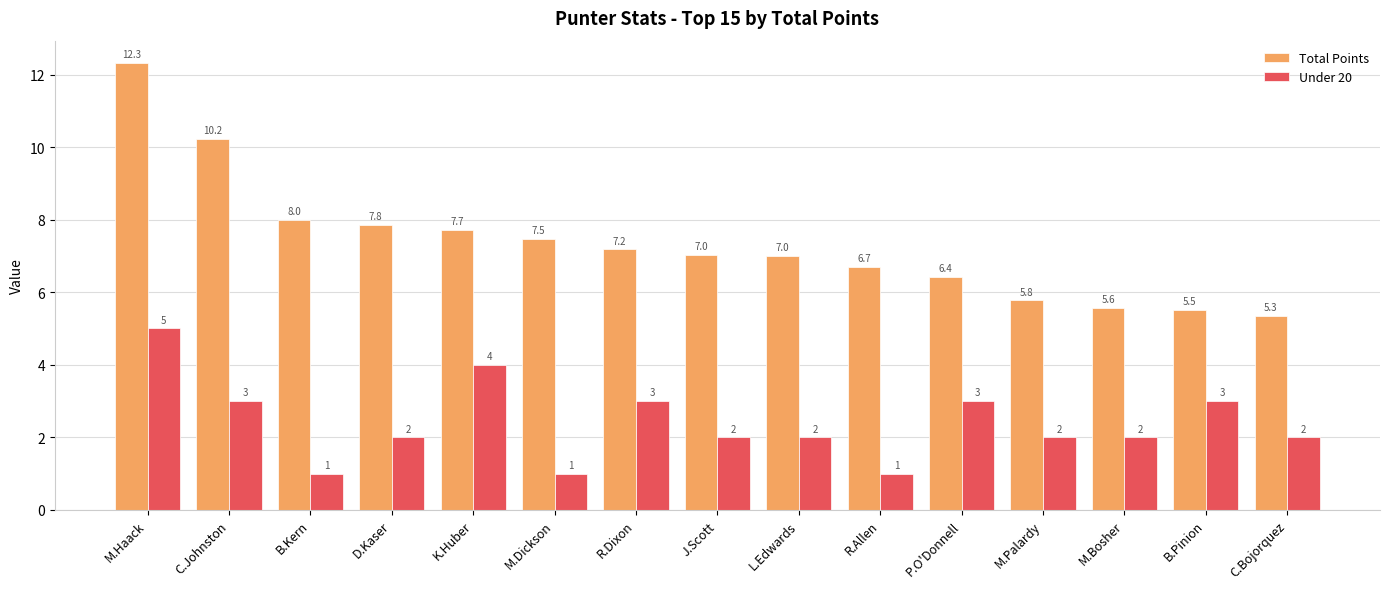

What is the difference between the highest and lowest values at P.O'Donnell?

3.4